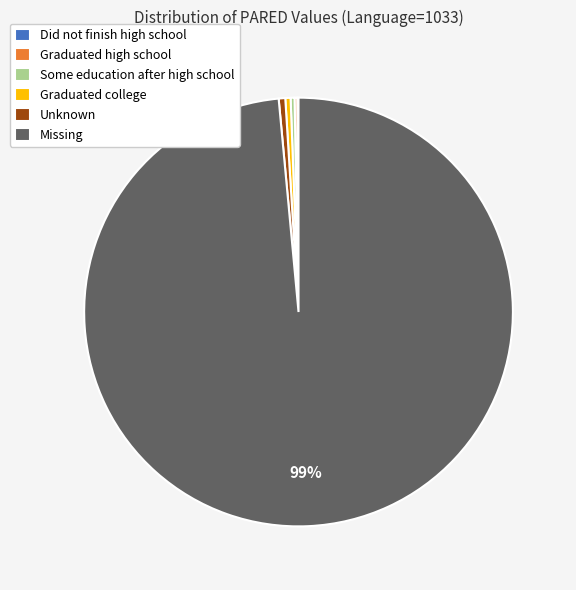

What is the largest slice in the pie chart?

Missing